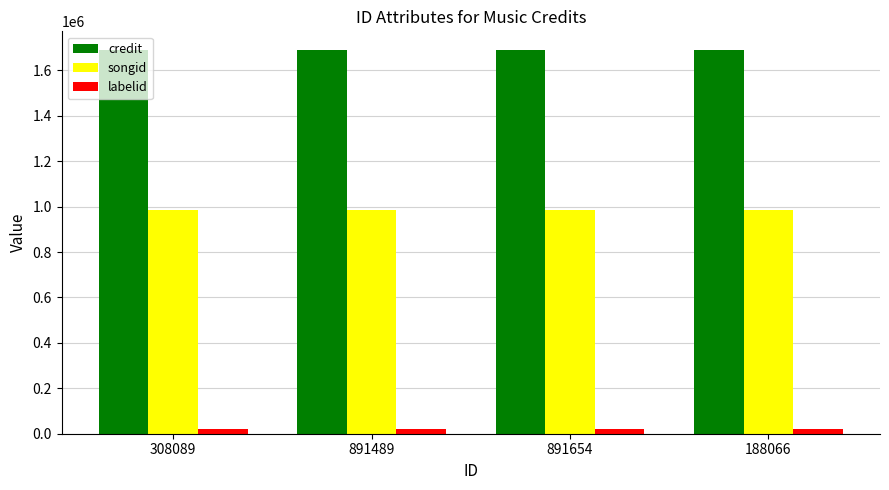

What is the label of the 4th bar from the left?

188066